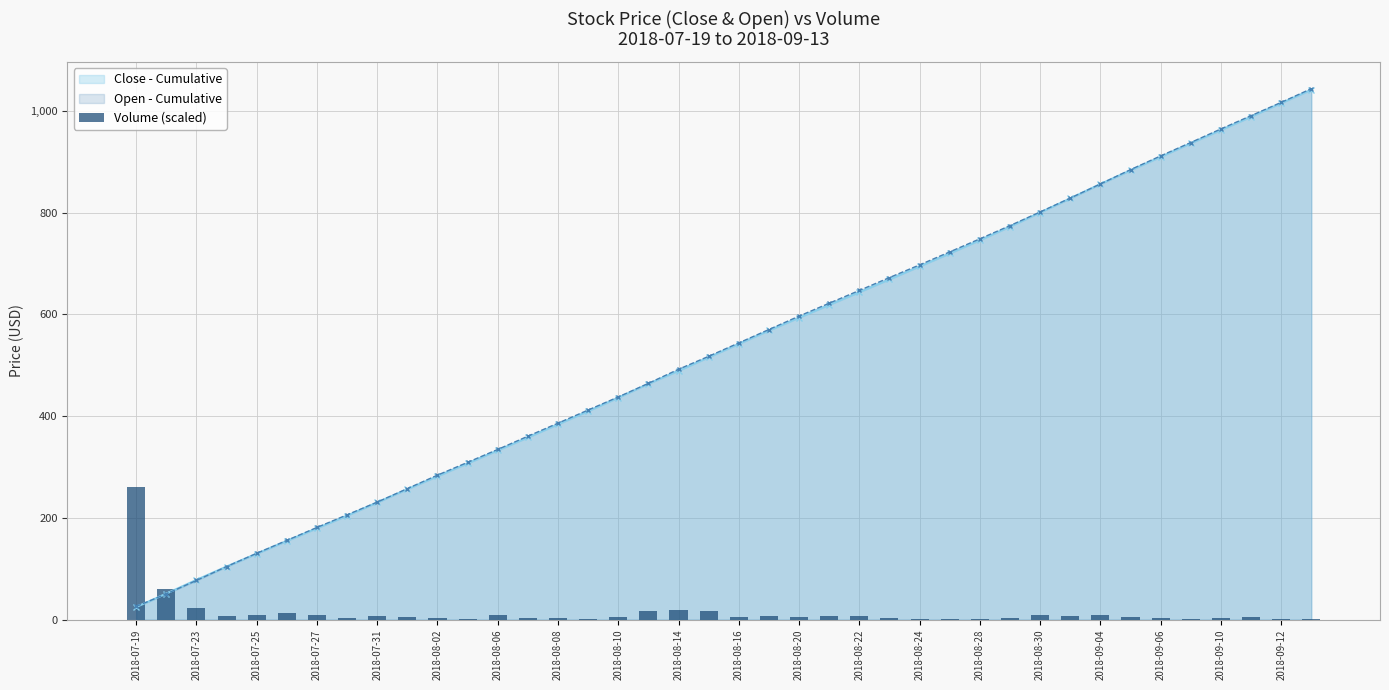

What is the minimum value for Open - Cumulative?

26.0